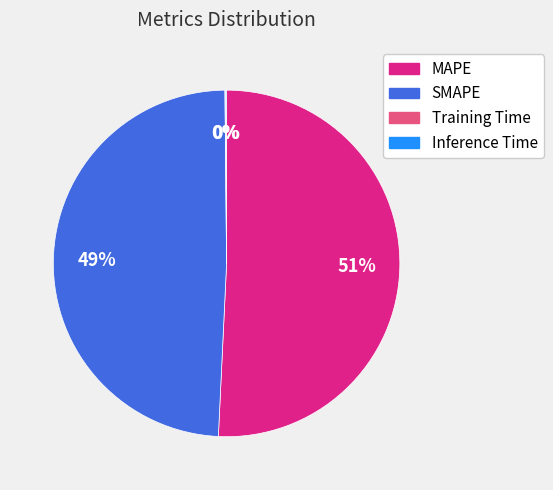

Which category has the biggest portion of the pie?

MAPE